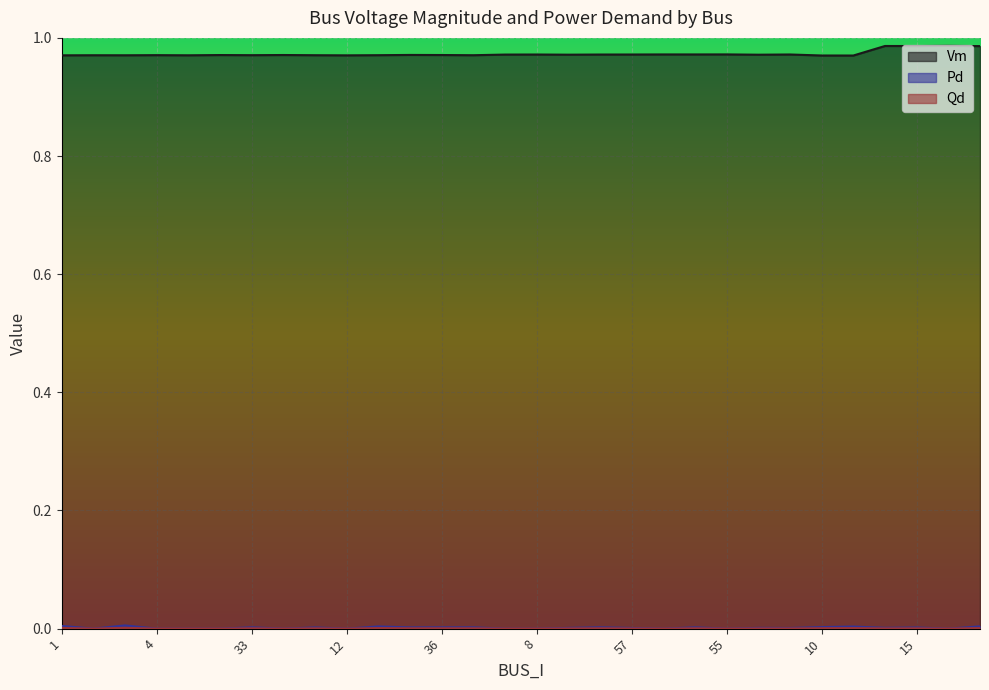

What is the minimum value for Vm?

1.0